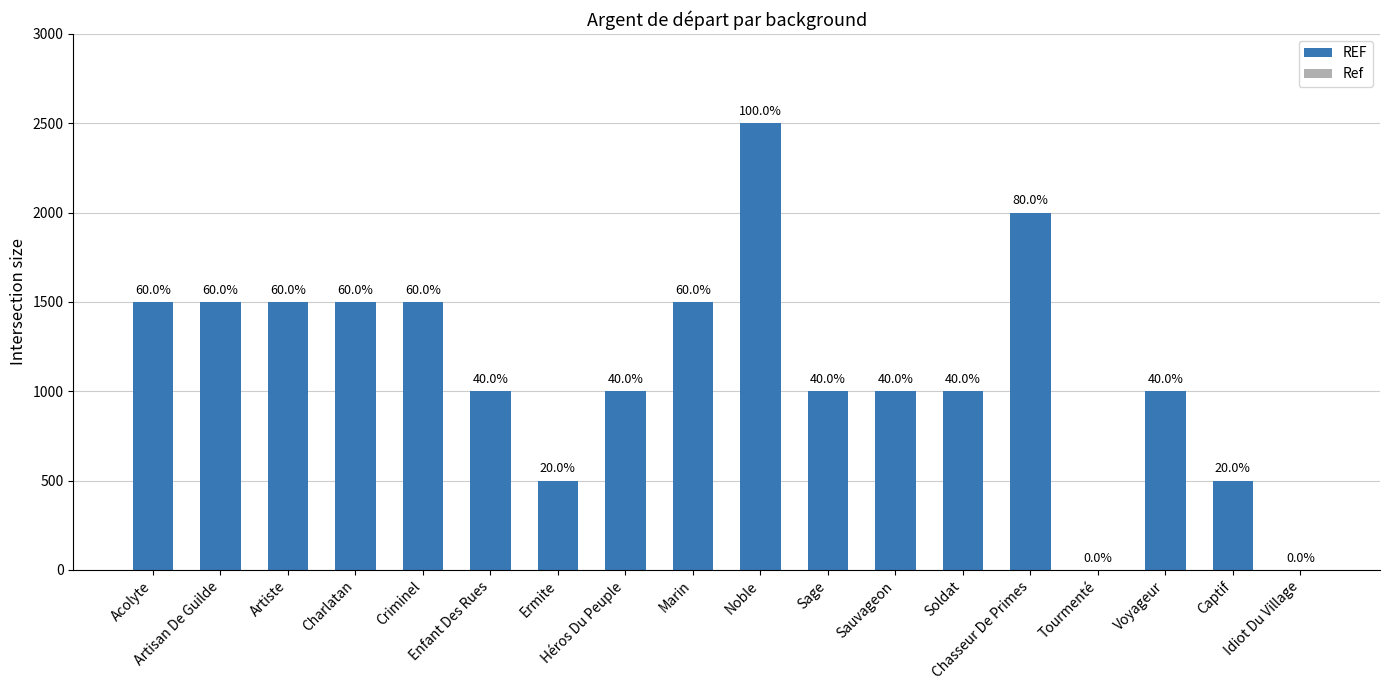

Rank the categories by value from highest to lowest.

Noble, Chasseur De Primes, Acolyte, Artisan De Guilde, Artiste, Charlatan, Criminel, Marin, Enfant Des Rues, Héros Du Peuple, Sage, Sauvageon, Soldat, Voyageur, Ermite, Captif, Tourmenté, Idiot Du Village